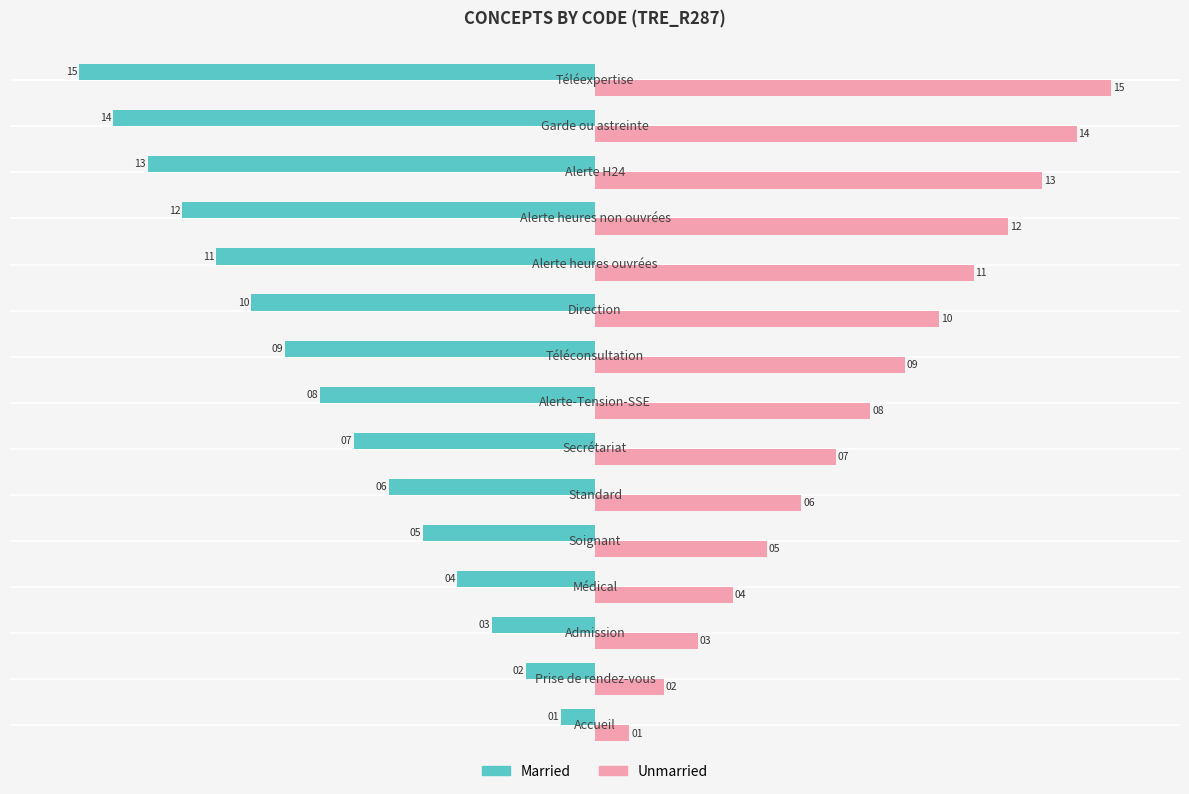

What is the sum of all Unmarried values?

120